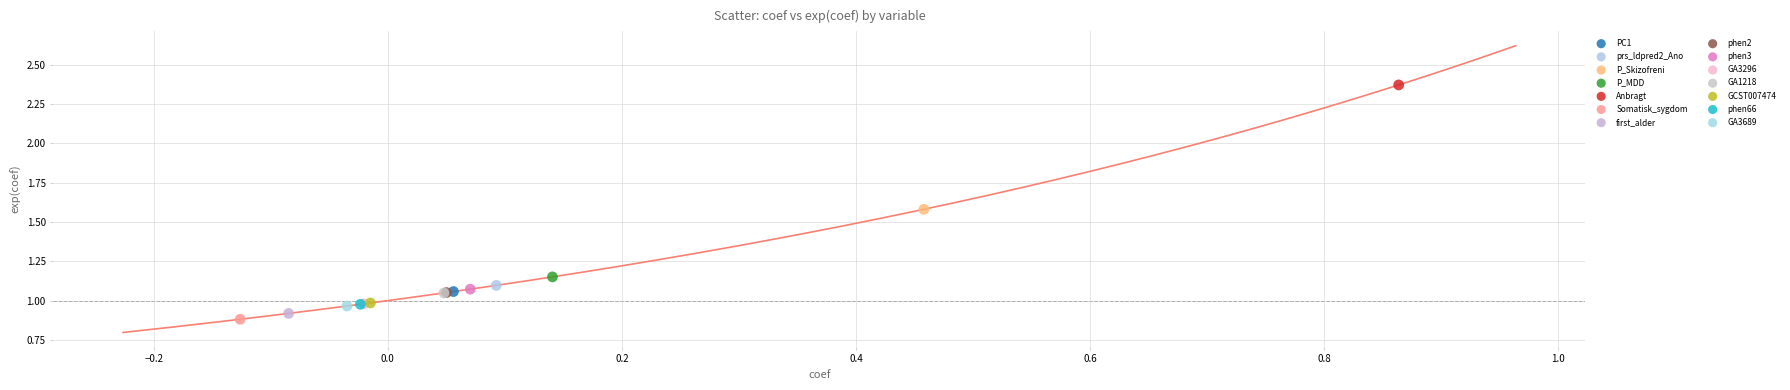

What are all the series names shown in the legend?

PC1, prs_ldpred2_Ano, P_Skizofreni, P_MDD, Anbragt, Somatisk_sygdom, first_alder, phen2, phen3, GA3296, GA1218, GCST007474, phen66, GA3689